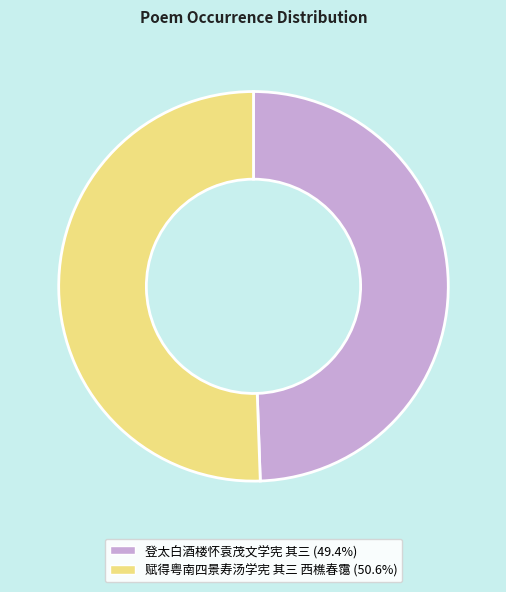

Which category has the biggest portion of the pie?

赋得粤南四景寿汤学宪 其三 西樵春霭